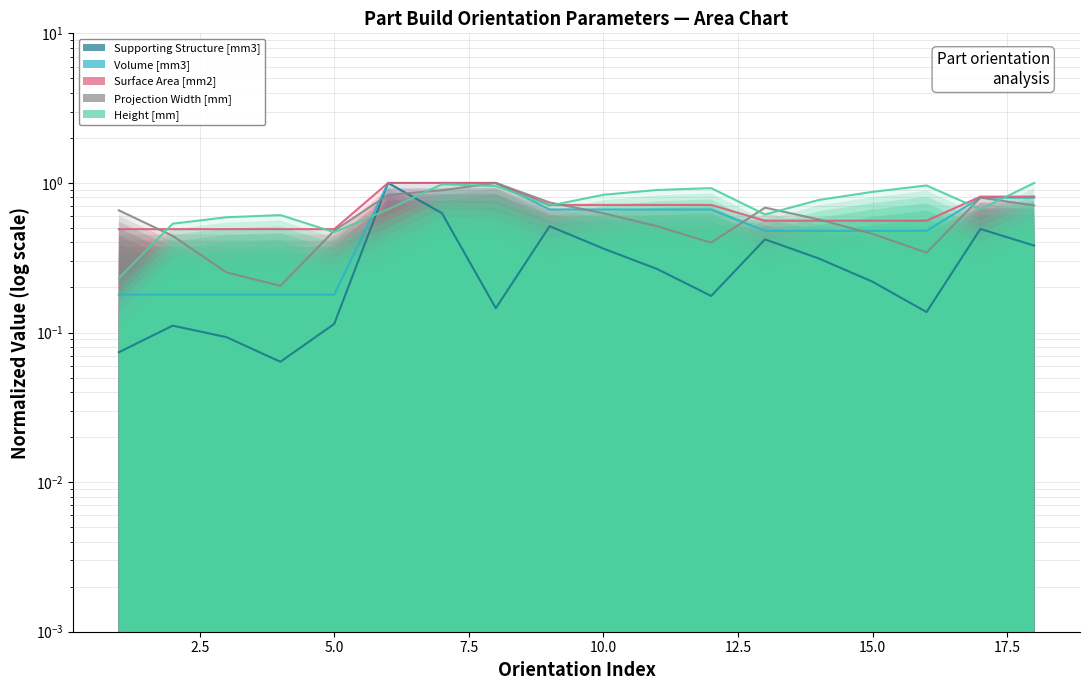

True or false: Supporting Structure [mm3] and Projection Width [mm] intersect in this chart.

True